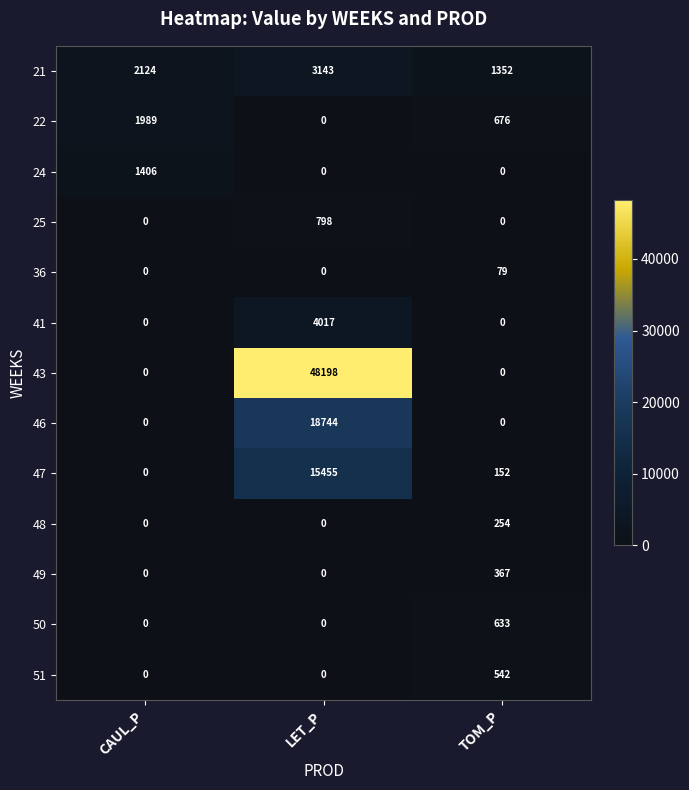

Which label corresponds to the largest value in the chart?

LET_P